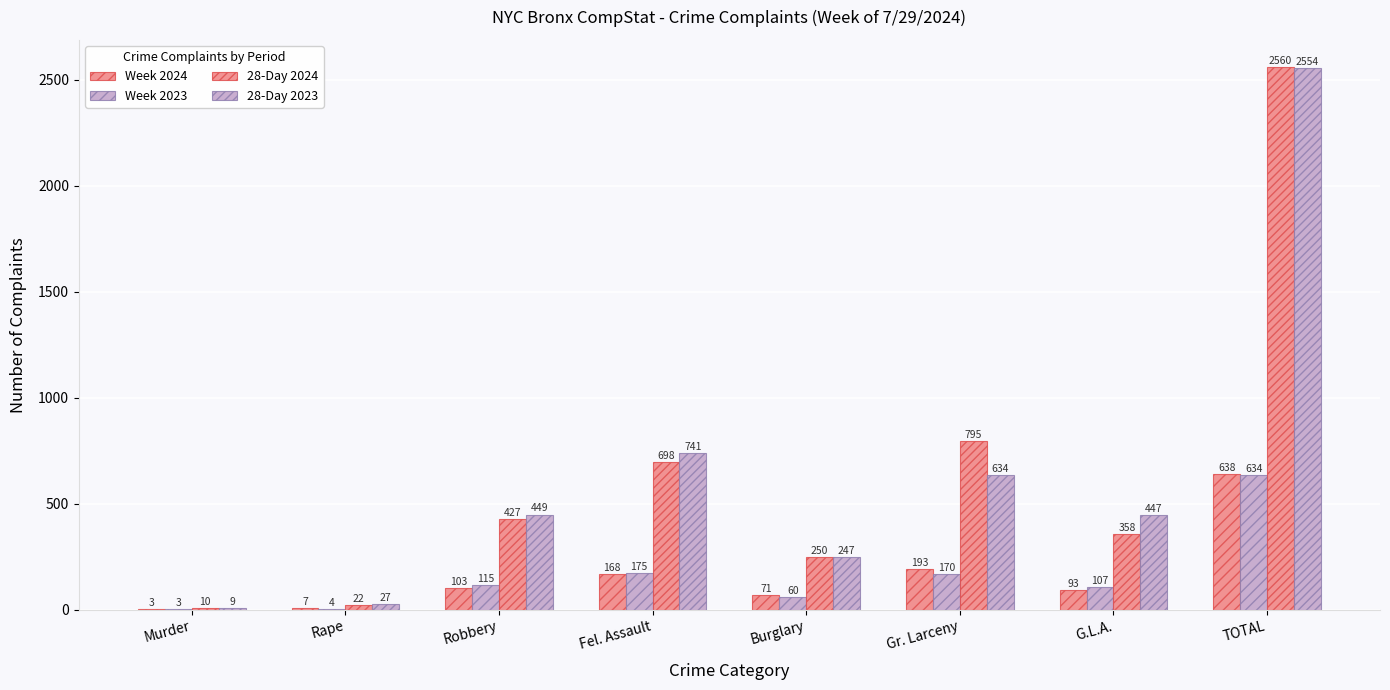

Are the bars grouped side by side (vs. stacked)?

Yes